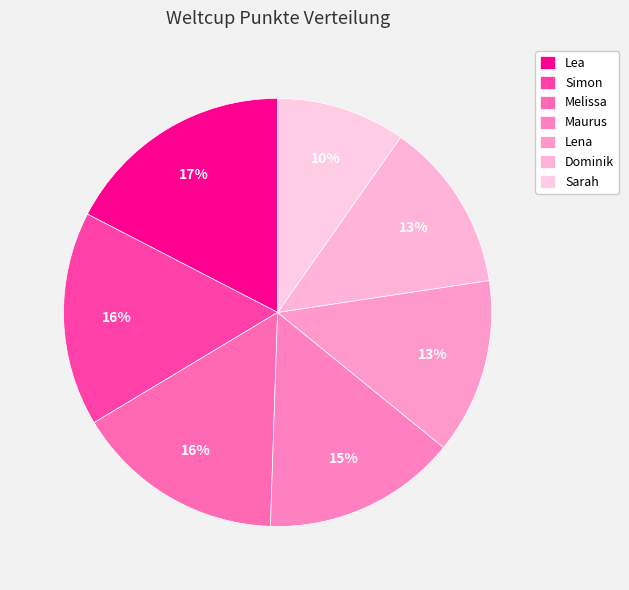

Is Melissa the majority of the pie?

No